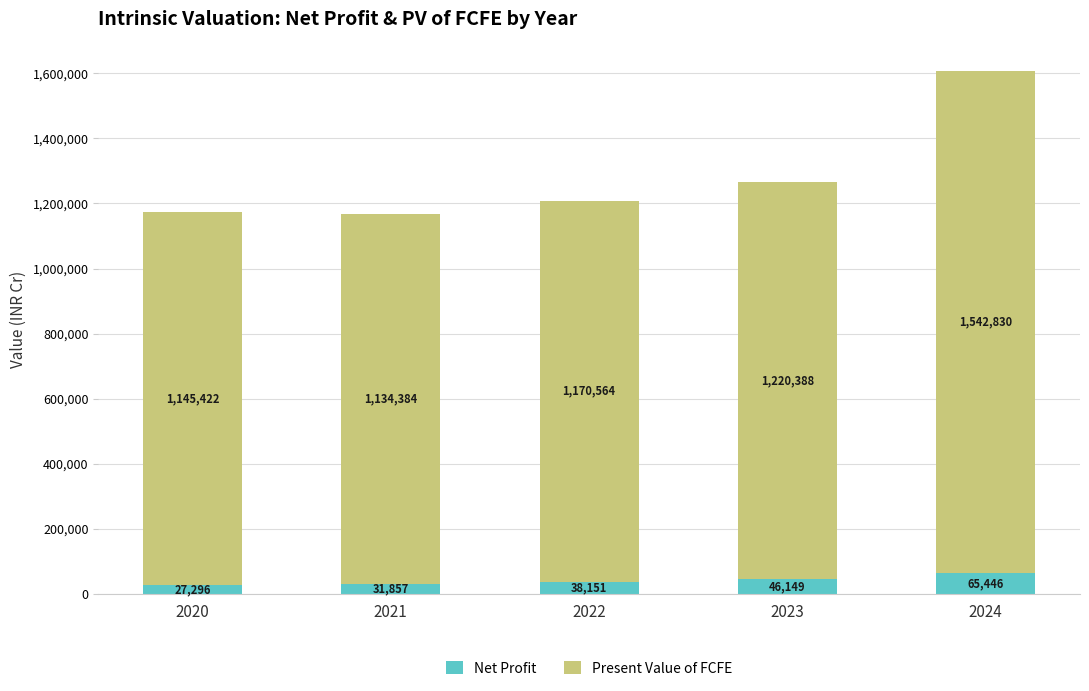

How many data points does each series have?

5